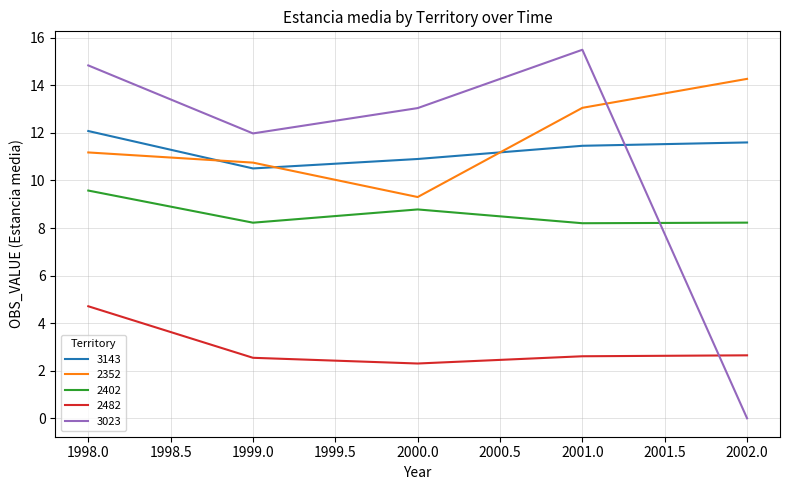

List the series in order of their peak value, highest first.

3023, 2352, 3143, 2402, 2482